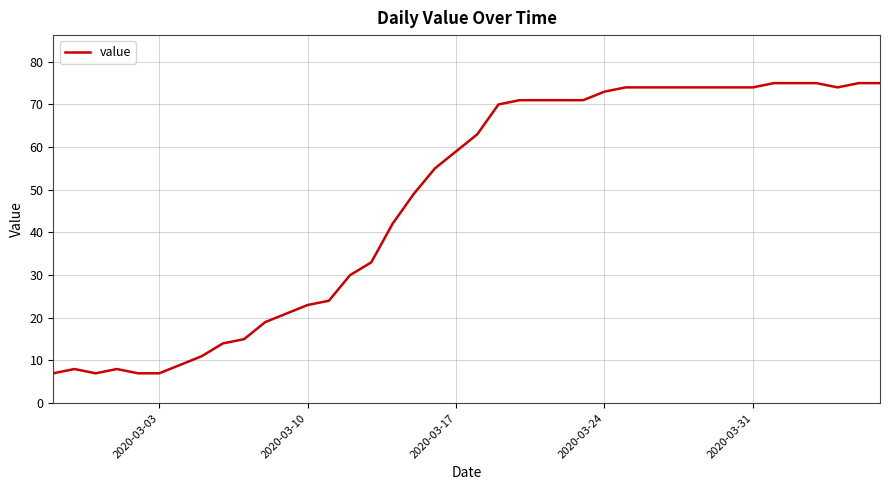

What is the maximum value shown in the chart?

75